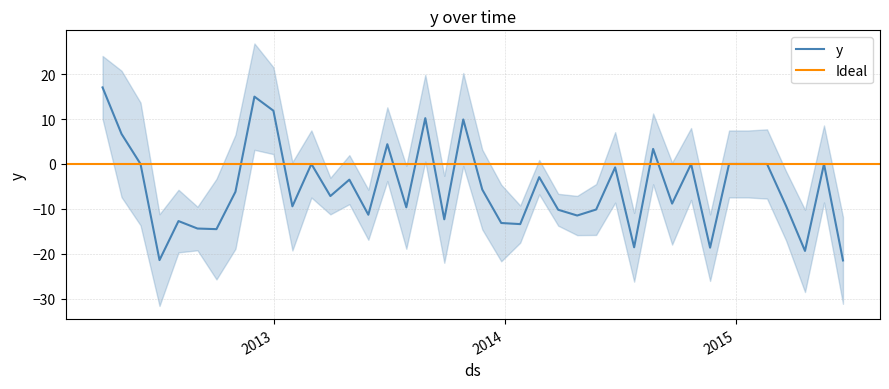

List the labels in order of value, largest first.

2012-04-05, 2012-12-01, 2012-12-31, 2013-08-28, 2013-10-27, 2012-05-05, 2013-06-29, 2014-08-23, 2012-06-04, 2013-03-01, 2014-10-22, 2014-12-21, 2015-01-20, 2015-02-19, 2015-05-20, 2014-06-24, 2014-02-24, 2013-04-30, 2013-11-26, 2012-11-01, 2013-03-31, 2014-09-22, 2015-03-21, 2013-01-30, 2013-07-29, 2014-05-25, 2014-03-26, 2013-05-30, 2014-04-25, 2013-09-27, 2012-08-03, 2013-12-26, 2014-01-25, 2012-09-02, 2012-10-02, 2014-07-24, 2014-11-21, 2015-04-20, 2012-07-04, 2015-06-19